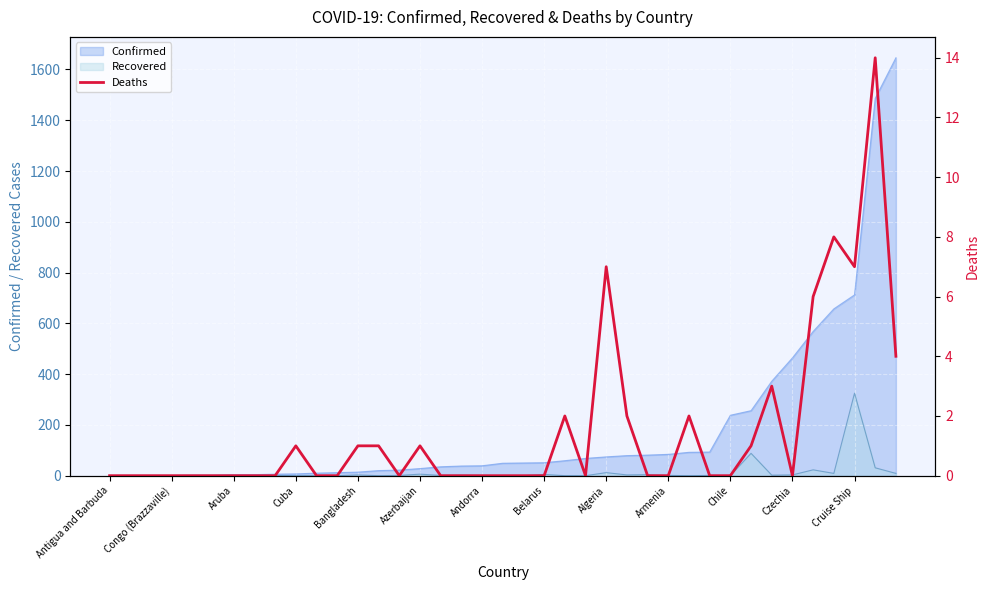

Reading right to left, list all the values displayed in this chart.

4	14	7	8	6	0	3	1	0	0	2	0	0	2	7	0	2	0	0	0	0	0	0	1	0	1	1	0	0	1	0	0	0	0	0	0	0	0	0